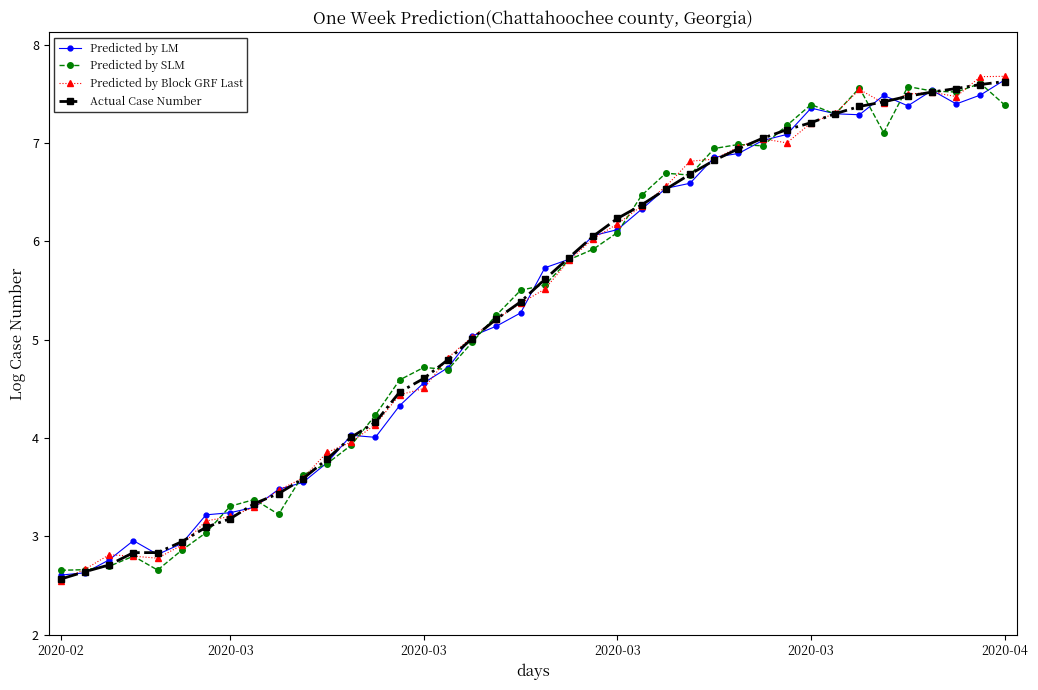

What is the minimum value shown in the chart?

2.5